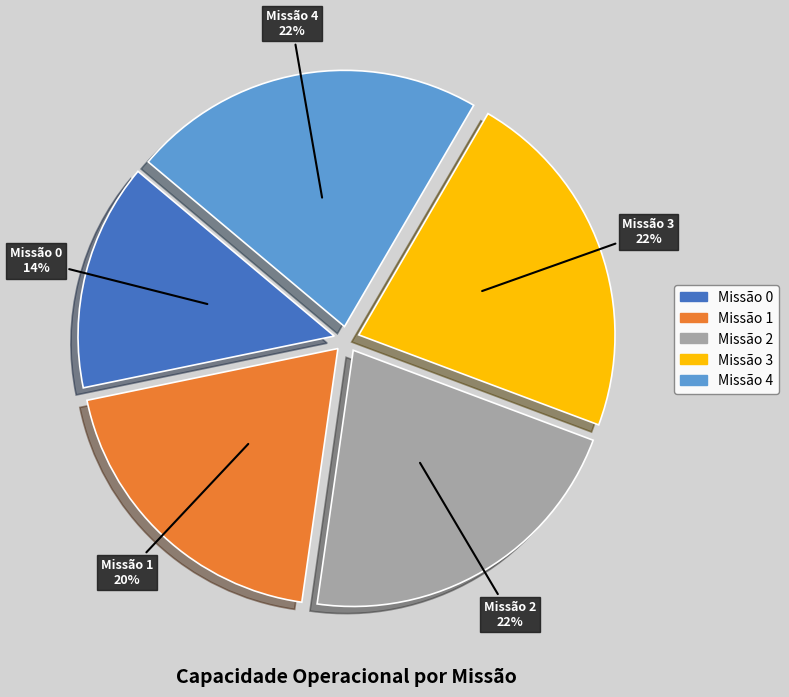

To the nearest percent, what is the average slice percentage?

20%